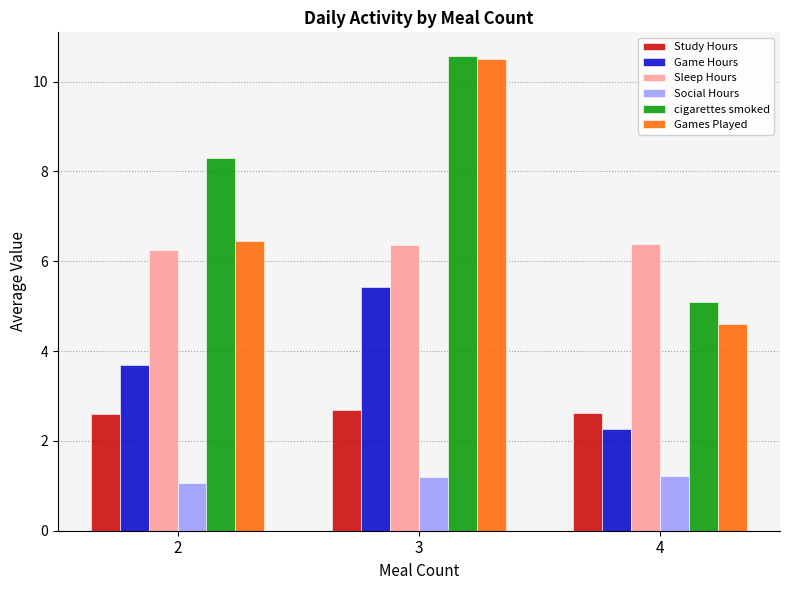

Which series has the widest spread of values?

Games Played